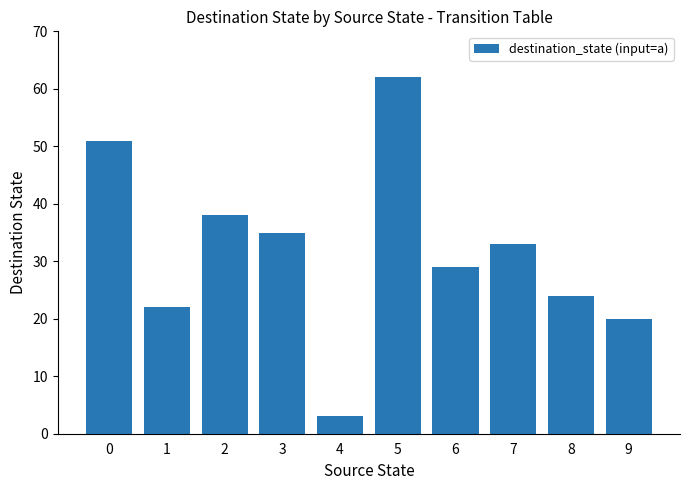

Reading right to left, transcribe all the data shown in this chart.

20	24	33	29	62	3	35	38	22	51